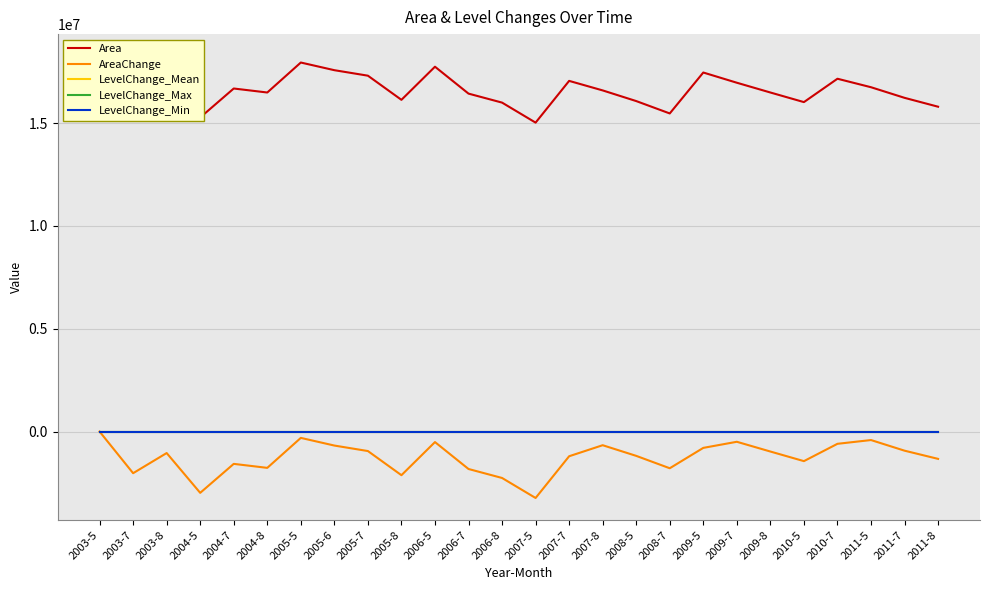

What is the difference between the maximum and second lowest values in the Area series?

2980800.0